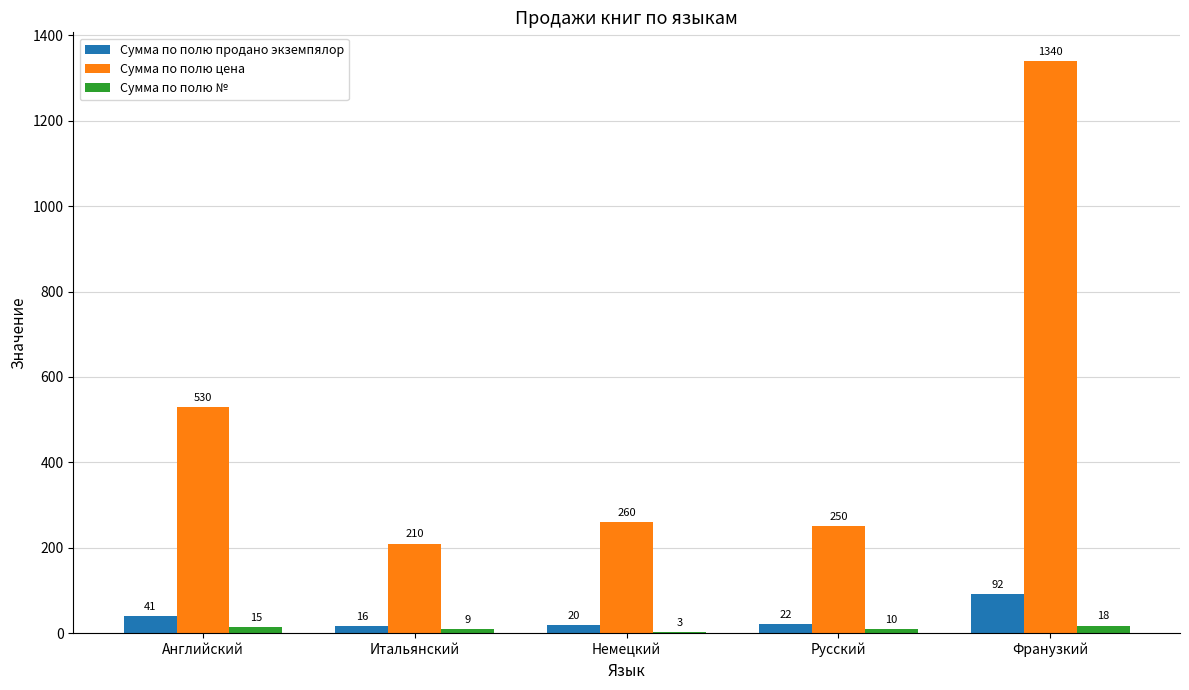

Which label corresponds to the largest value in the chart?

Франузкий